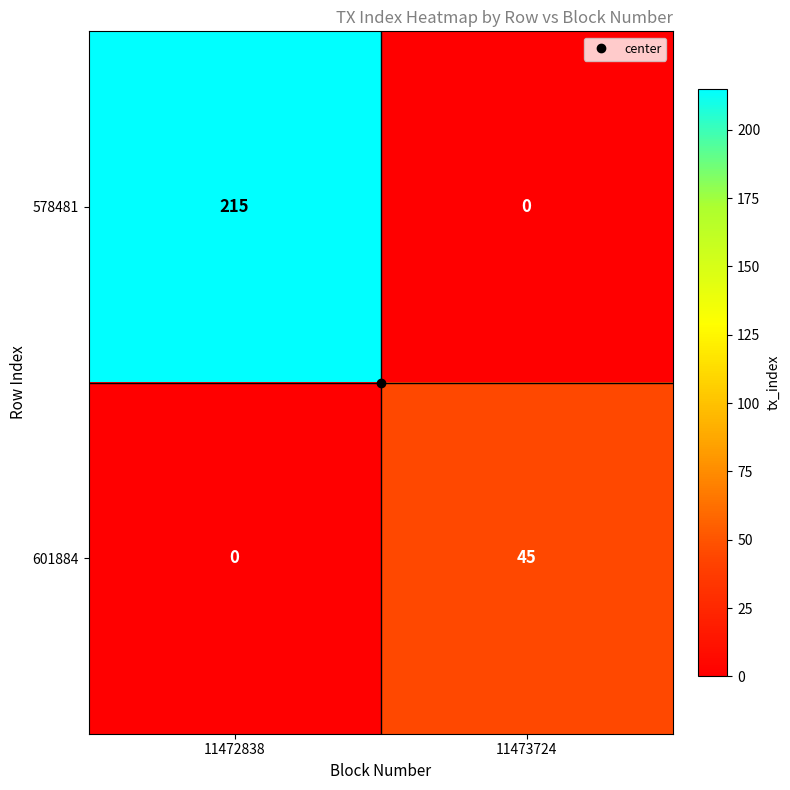

What is the highest value of the 578481 series?

215